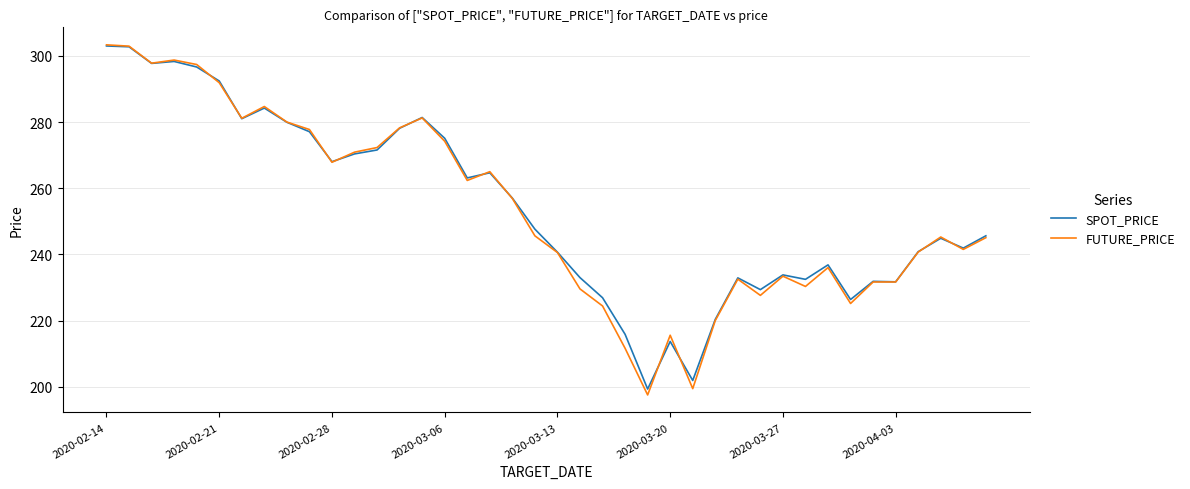

What is the minimum value shown in the chart?

197.5